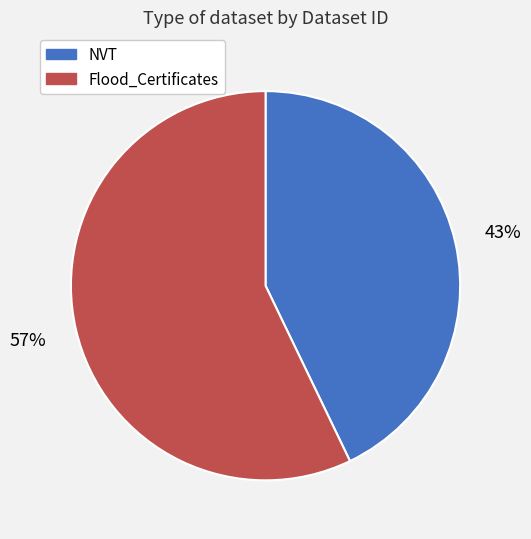

Rank the categories by value from highest to lowest.

Flood_Certificates, NVT